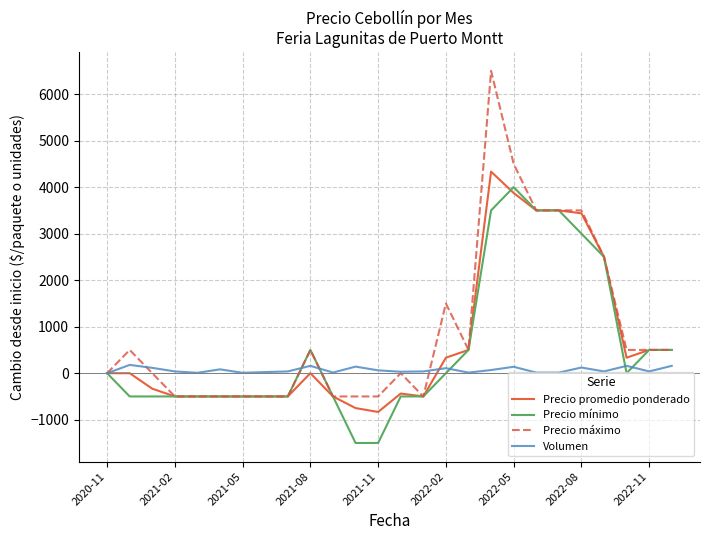

Rank the series by their maximum value, from highest to lowest.

Precio máximo, Precio promedio ponderado, Precio mínimo, Volumen